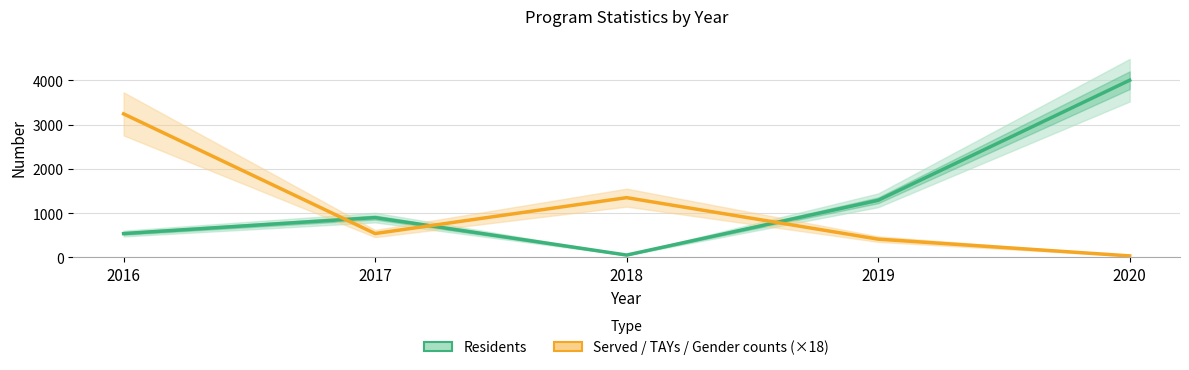

What are all the series names shown in the legend?

Residents, Served / TAYs / Gender counts (×18)